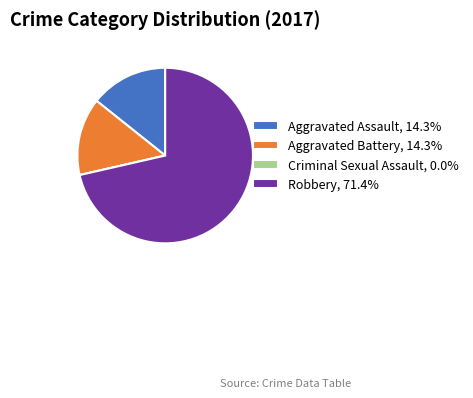

Is there a majority slice in this chart?

Yes